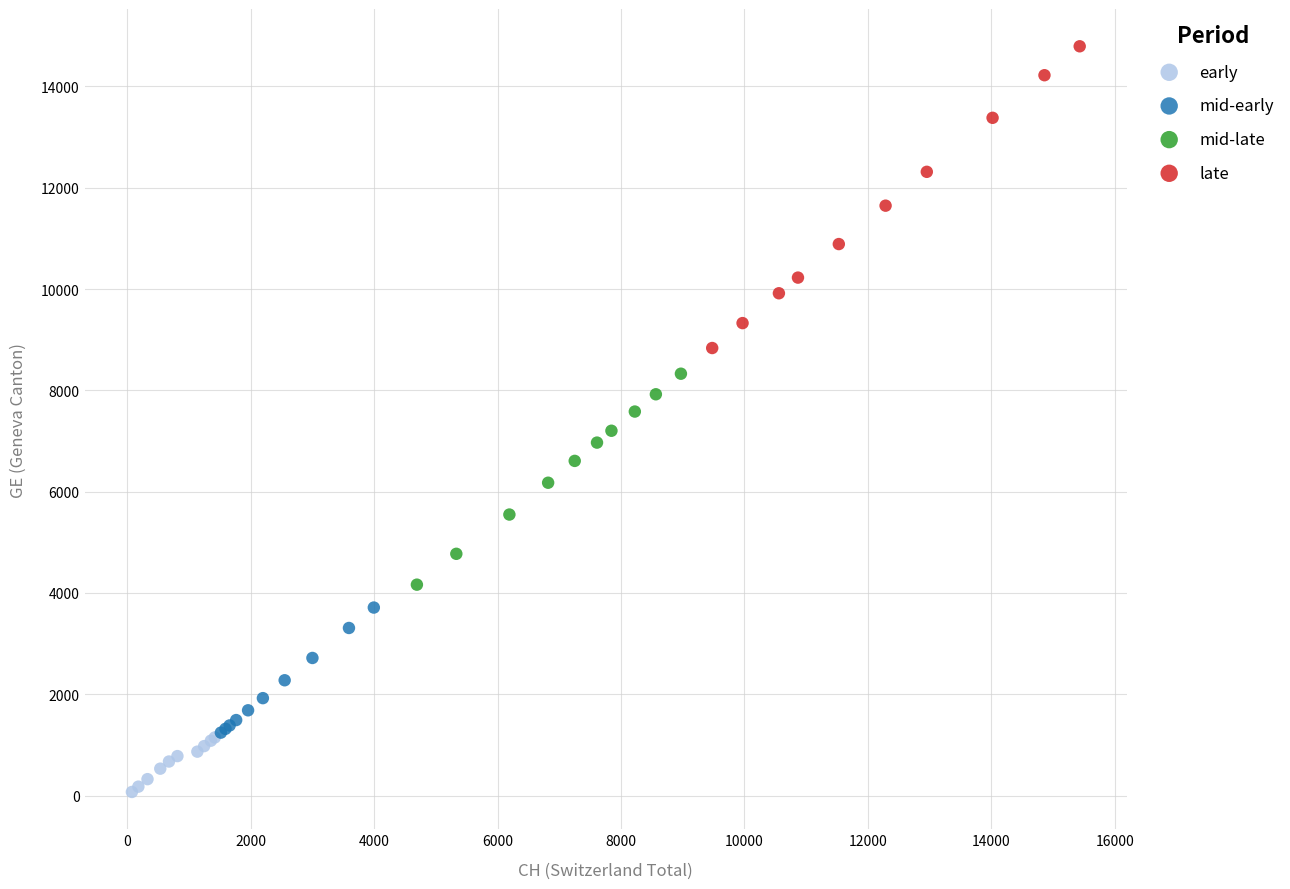

Which series contains the lowest Y value?

early